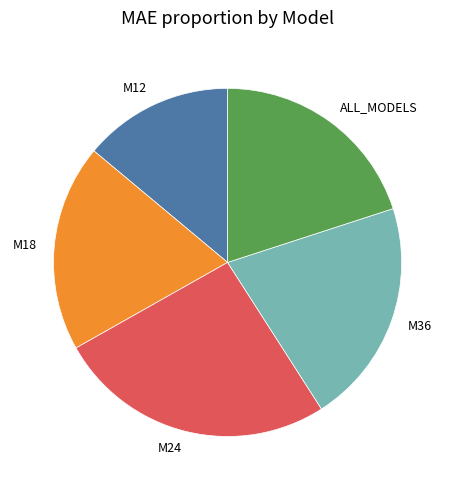

Is there a majority slice in this chart?

No